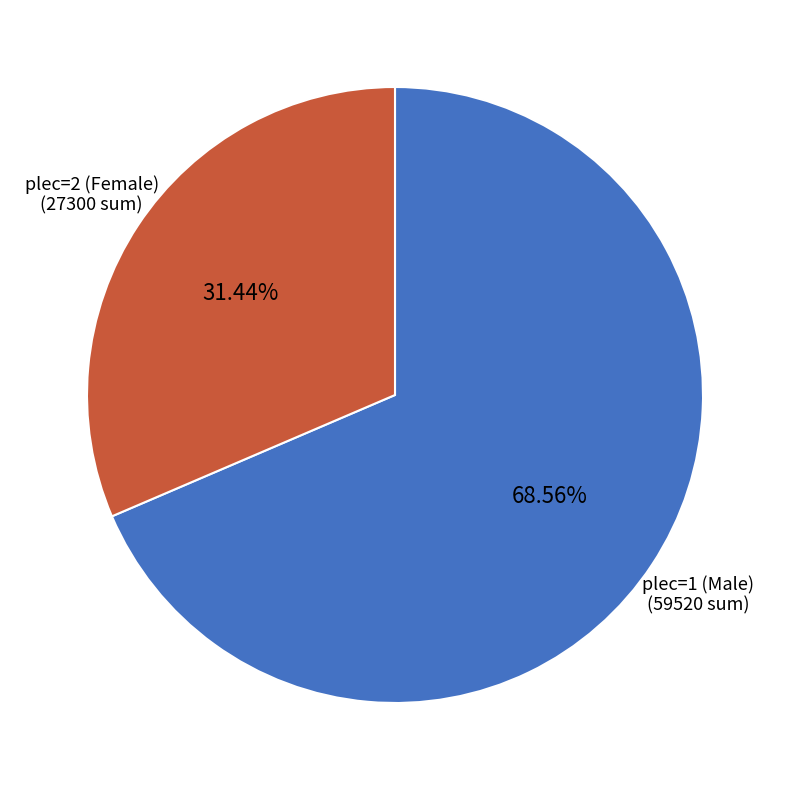

Does plec=2 (Female) represent more than half of the total?

No